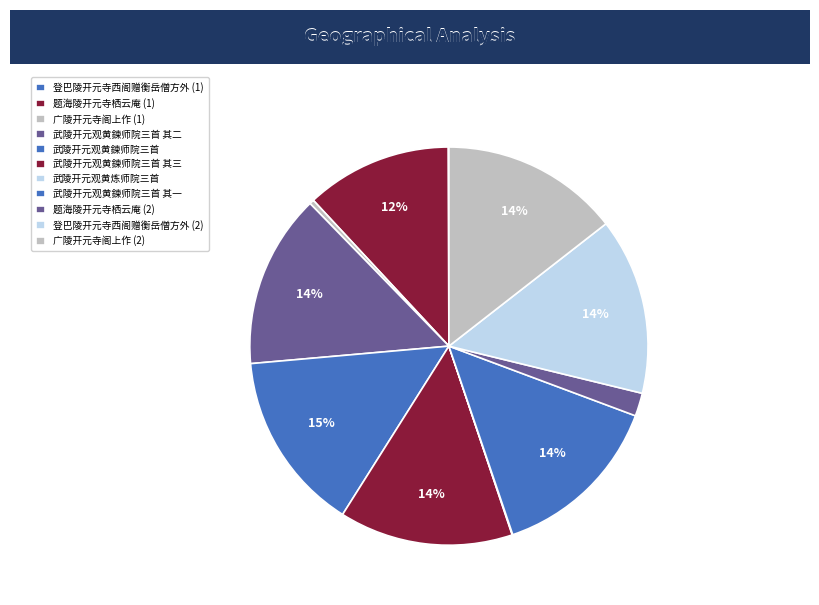

Rank the categories by value from highest to lowest.

武陵开元观黄鍊师院三首, 广陵开元寺阁上作, 登巴陵开元寺西阁赠衡岳僧方外, 武陵开元观黄鍊师院三首 其三, 武陵开元观黄鍊师院三首 其二, 武陵开元观黄鍊师院三首 其一, 题海陵开元寺栖云庵, 题海陵开元寺栖云庵, 广陵开元寺阁上作, 登巴陵开元寺西阁赠衡岳僧方外, 武陵开元观黄炼师院三首